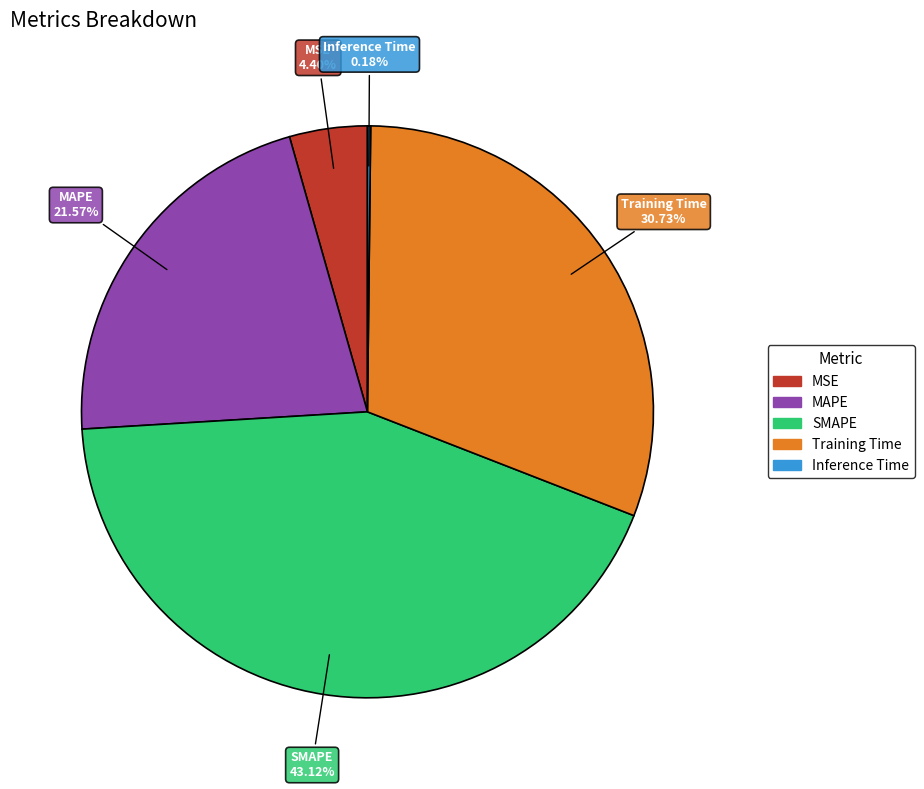

To the nearest percent, what percentage of the pie is SMAPE?

43%